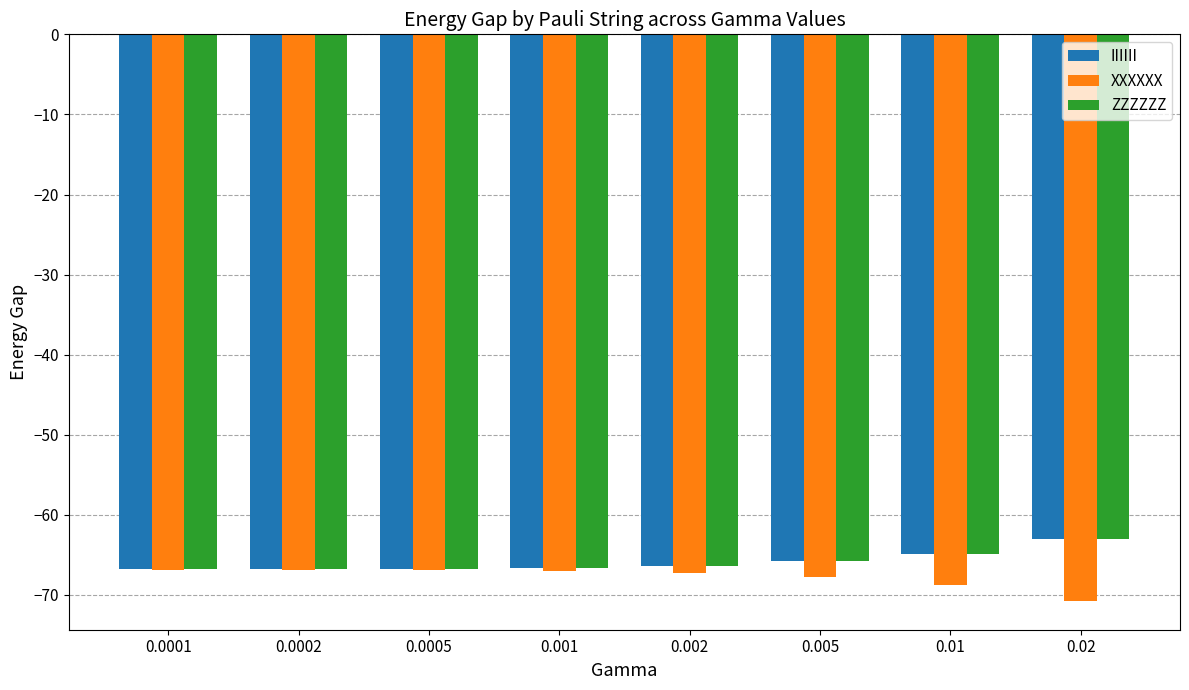

What is the total value across all series at 0.0001?

-200.4